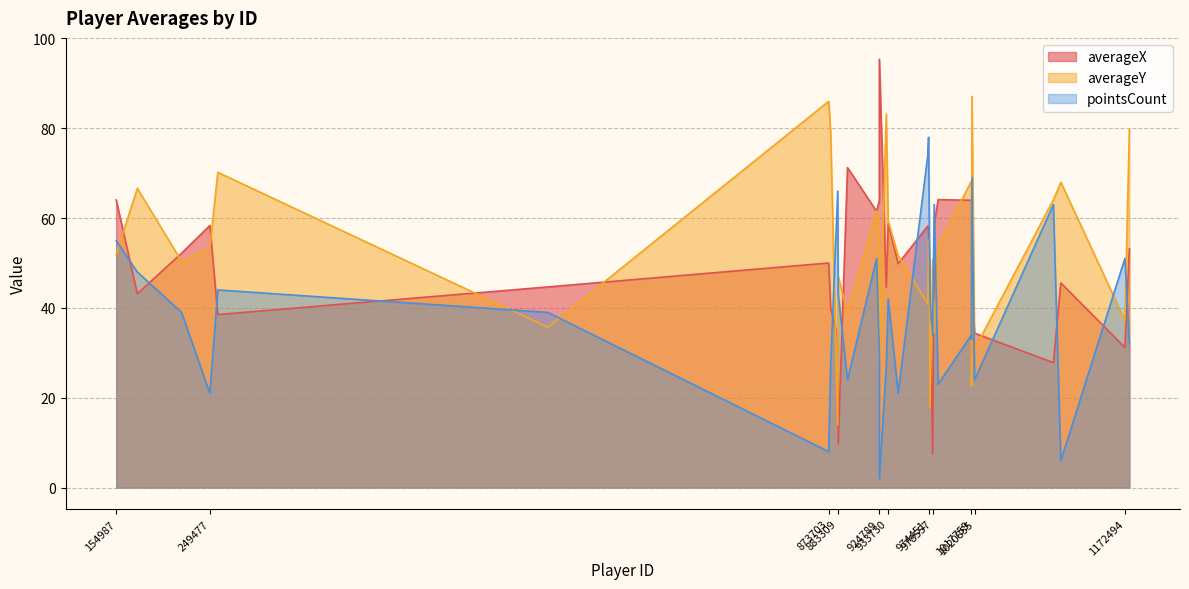

True or false: averageY and averageX intersect in this chart.

True